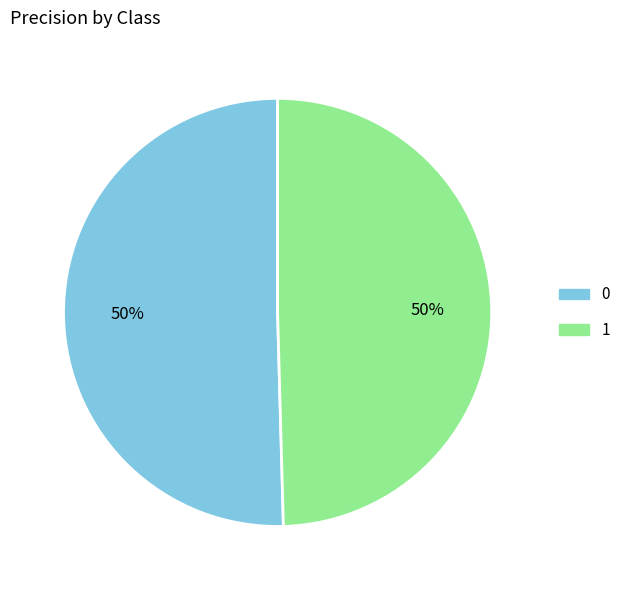

To the nearest percent, what percentage of the pie is 1?

50%